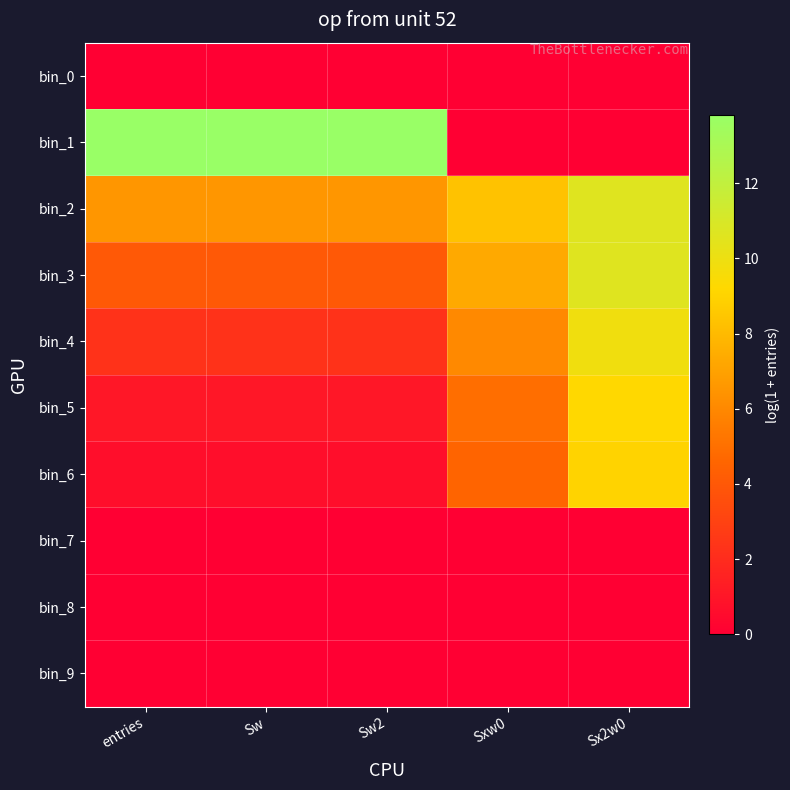

Reading right to left, list all the values displayed in this chart.

bin_0: Sx2w0=0.0	Sxw0=0.0	Sw2=0.0	Sw=0.0	entries=0.0
bin_1: Sx2w0=0.0	Sxw0=0.0	Sw2=13.8	Sw=13.8	entries=13.8
bin_2: Sx2w0=10.6	Sxw0=8.3	Sw2=6.6	Sw=6.6	entries=6.6
bin_3: Sx2w0=10.6	Sxw0=7.3	Sw2=4.0	Sw=4.0	entries=4.0
bin_4: Sx2w0=9.9	Sxw0=6.0	Sw2=2.3	Sw=2.3	entries=2.3
bin_5: Sx2w0=9.2	Sxw0=4.9	Sw2=1.1	Sw=1.1	entries=1.1
bin_6: Sx2w0=9.0	Sxw0=4.5	Sw2=0.7	Sw=0.7	entries=0.7
bin_7: Sx2w0=0.0	Sxw0=0.0	Sw2=0.0	Sw=0.0	entries=0.0
bin_8: Sx2w0=0.0	Sxw0=0.0	Sw2=0.0	Sw=0.0	entries=0.0
bin_9: Sx2w0=0.0	Sxw0=0.0	Sw2=0.0	Sw=0.0	entries=0.0